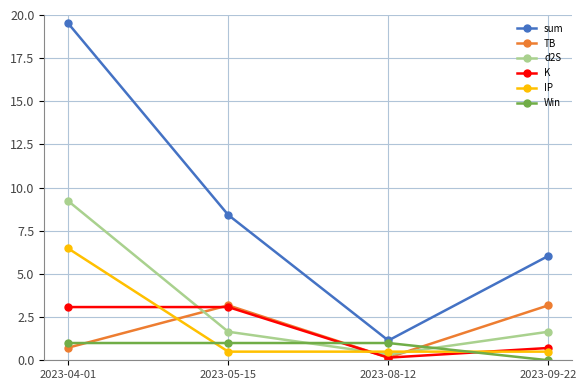

True or false: d2S has a value of 0.3 at 2023-08-12.

True